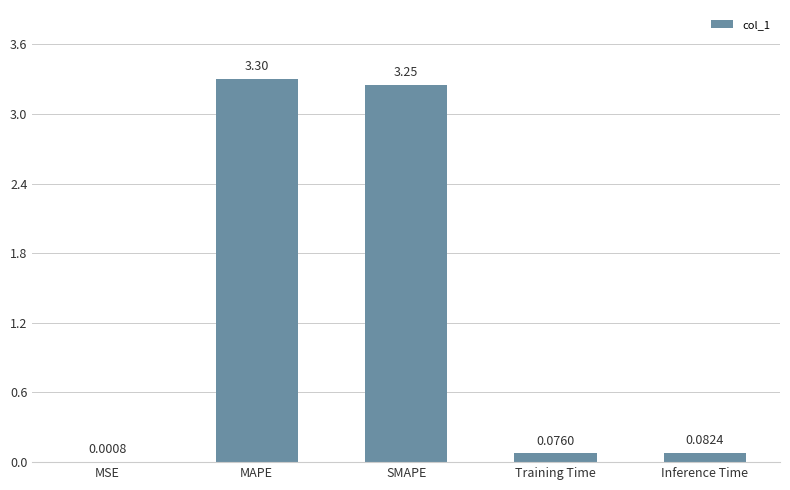

What is the change in value from SMAPE to Training Time?

-3.2